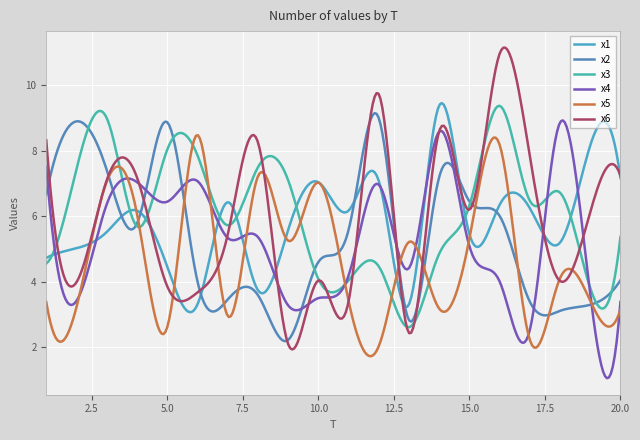

Does the chart have visible grid lines?

Yes